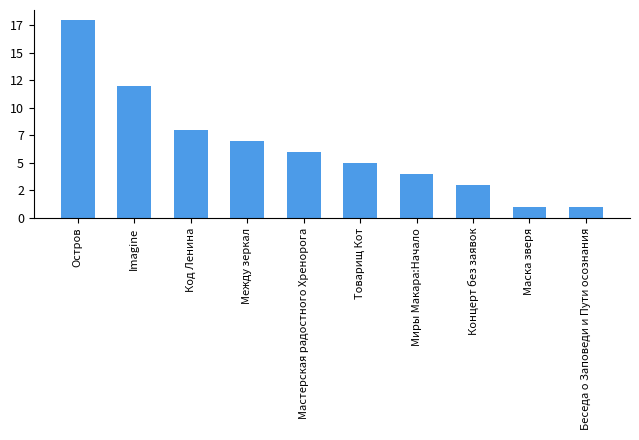

Are the bars horizontal?

No